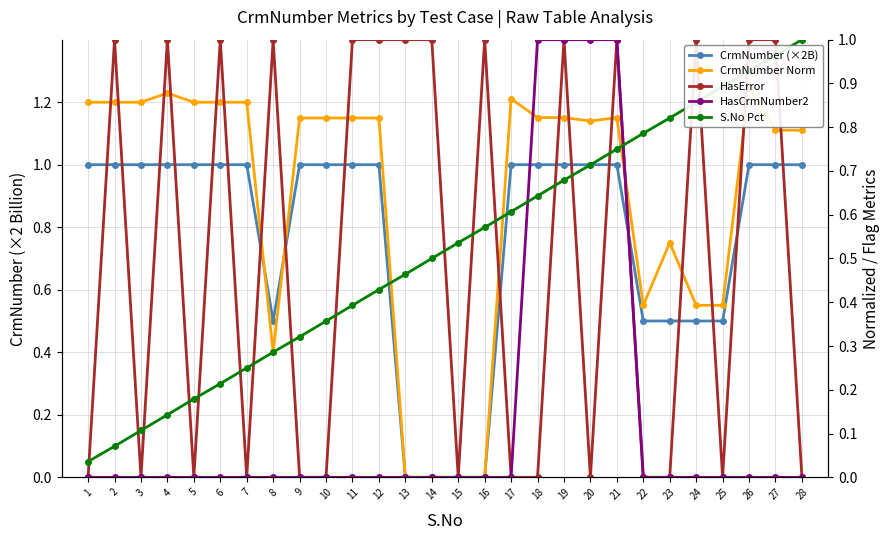

Which series has the widest spread of values?

CrmNumber (×2B)